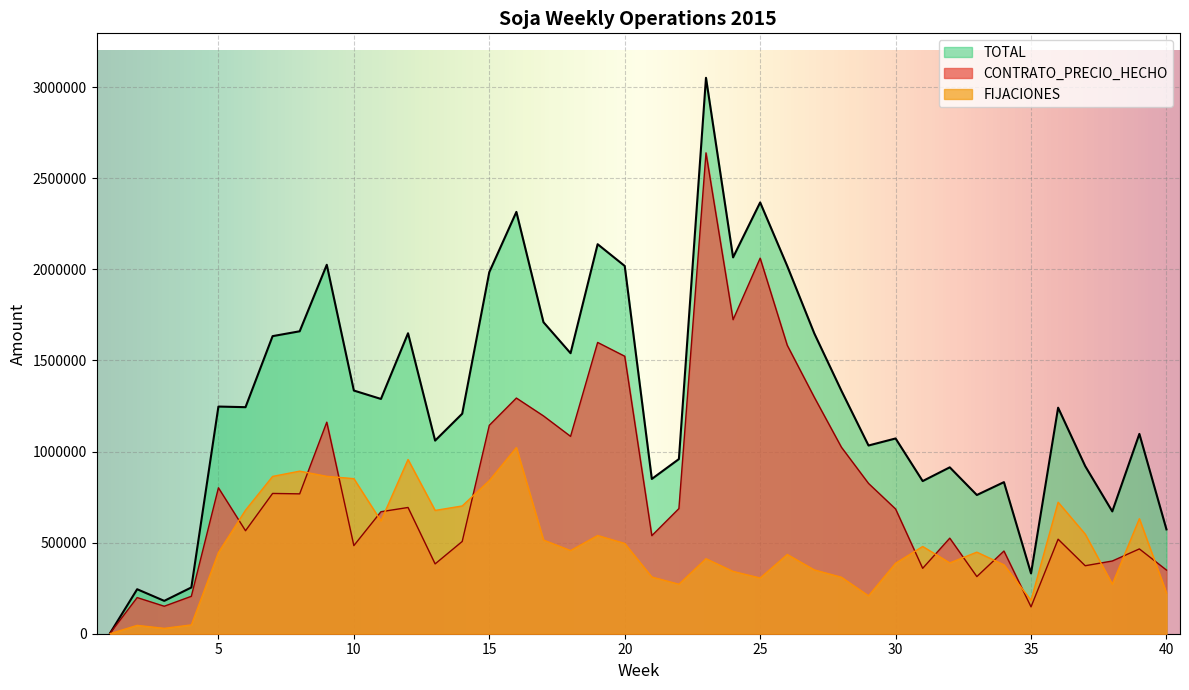

True or false: CONTRATO_PRECIO_HECHO and TOTAL cross at least once.

False